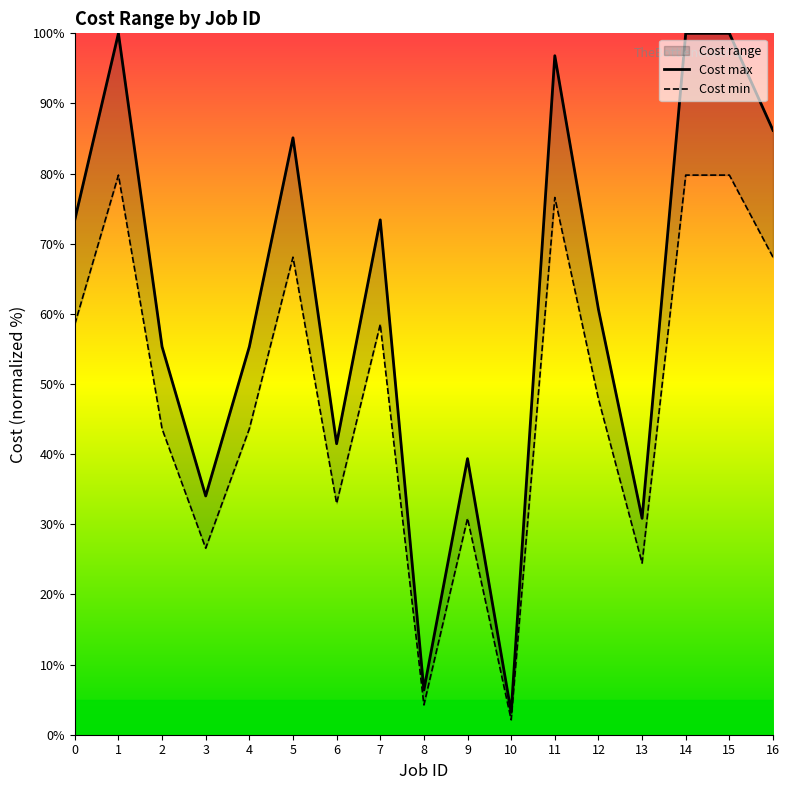

What is the difference between the Cost max values at 3 and 1?

66.0